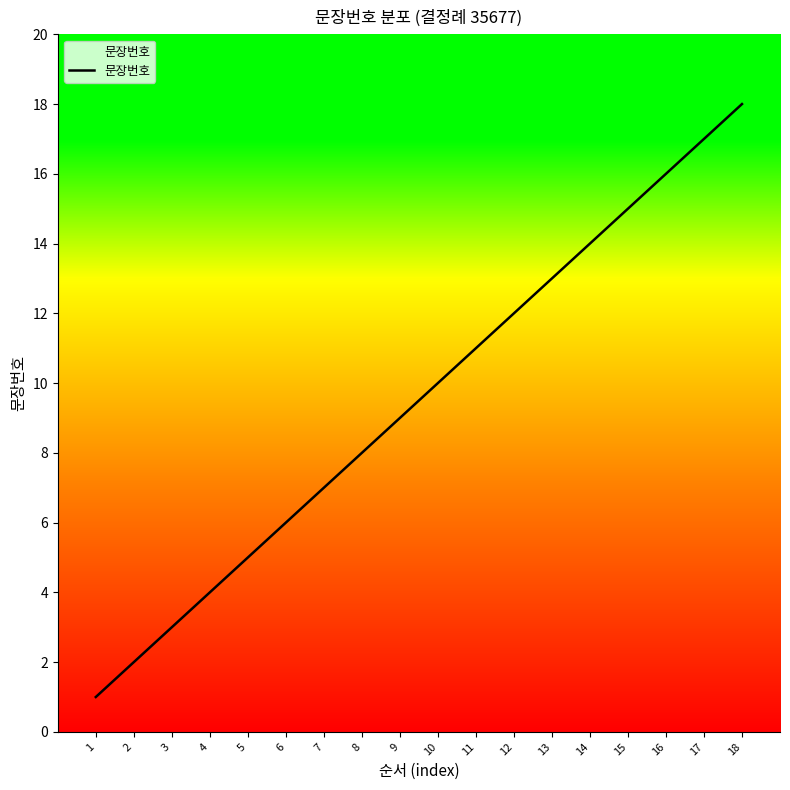

Reading right to left, list all the values displayed in this chart.

18	17	16	15	14	13	12	11	10	9	8	7	6	5	4	3	2	1